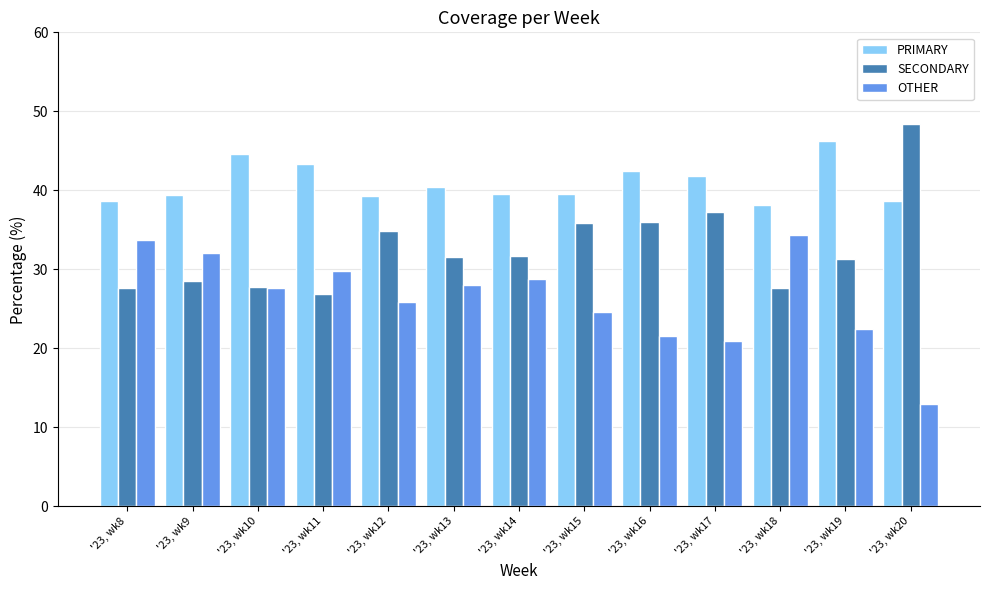

Rank the series at '23, wk16 from highest to lowest value.

PRIMARY, SECONDARY, OTHER